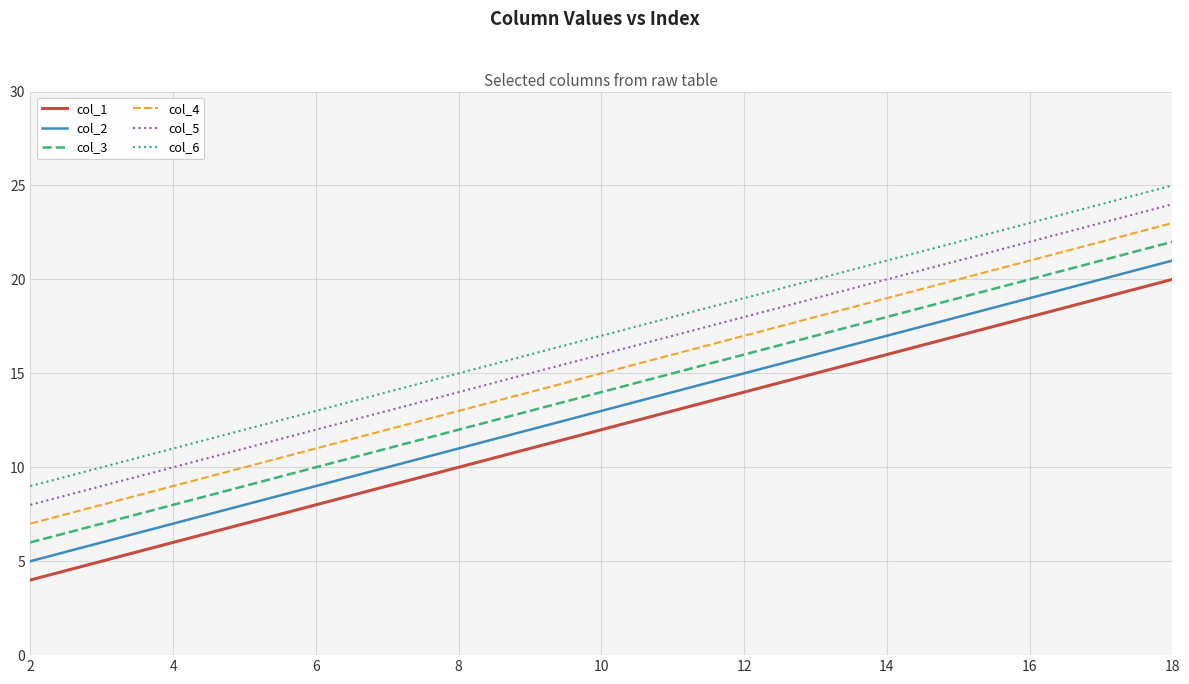

True or false: col_5 and col_2 cross at least once.

False